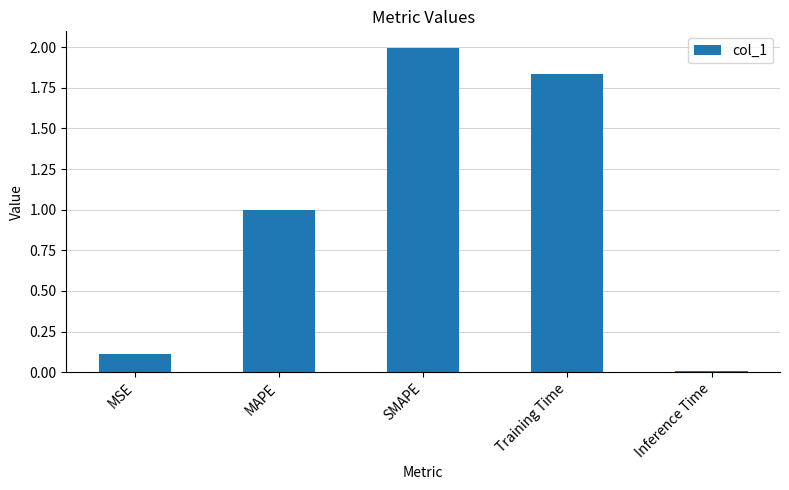

What is the difference between the maximum and second lowest values?

1.9